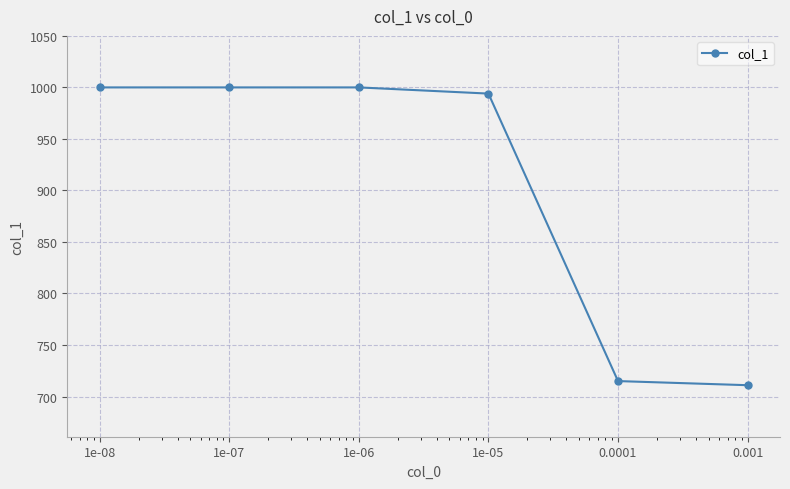

What is the smallest value displayed?

711